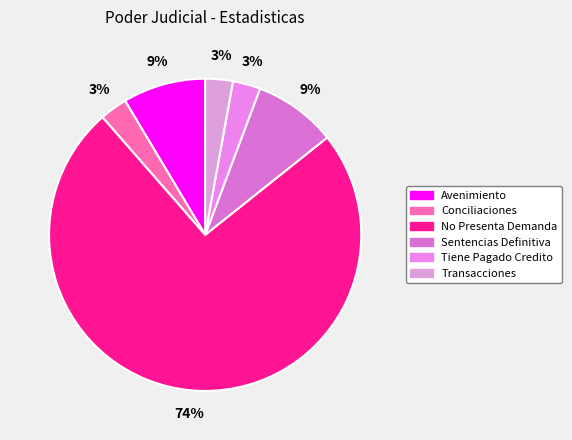

Between Avenimiento and No Presenta Demanda, which is larger?

No Presenta Demanda